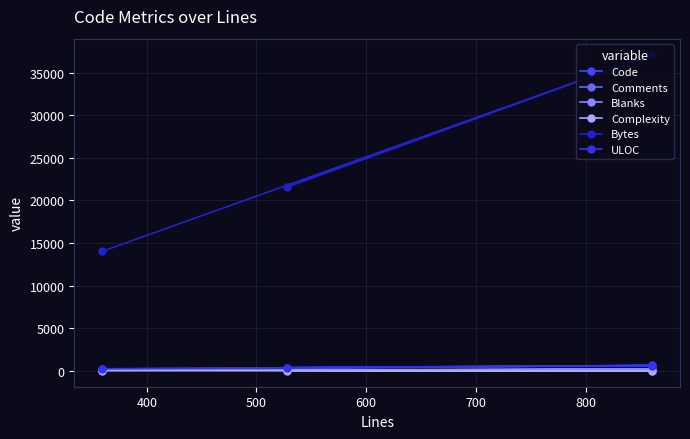

How many values in the Complexity series are below 40?

1